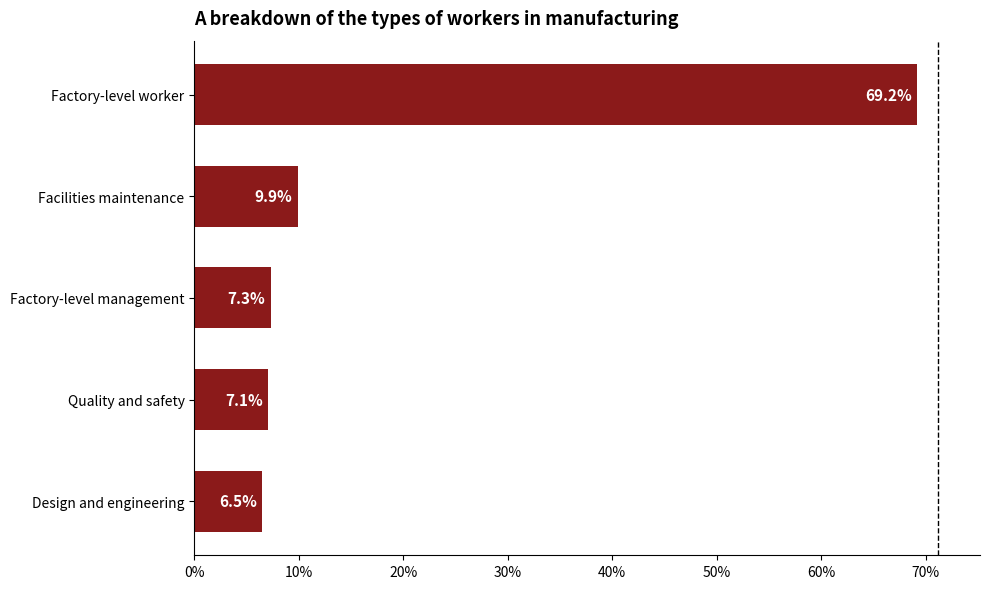

Does the chart contain any negative values?

No